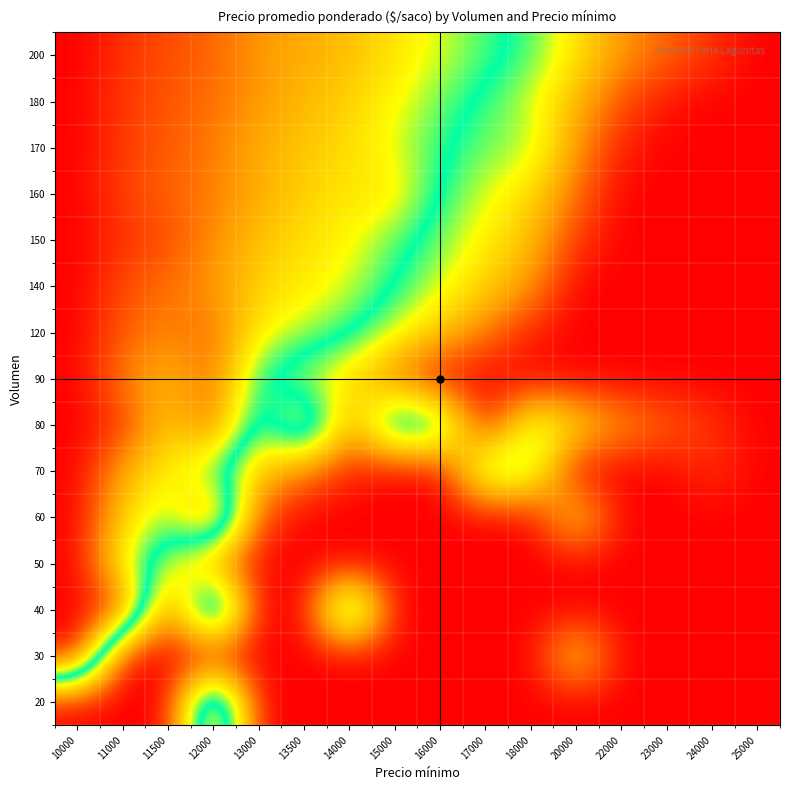

What is the spread (max minus min) of values at 23000?

2000.0